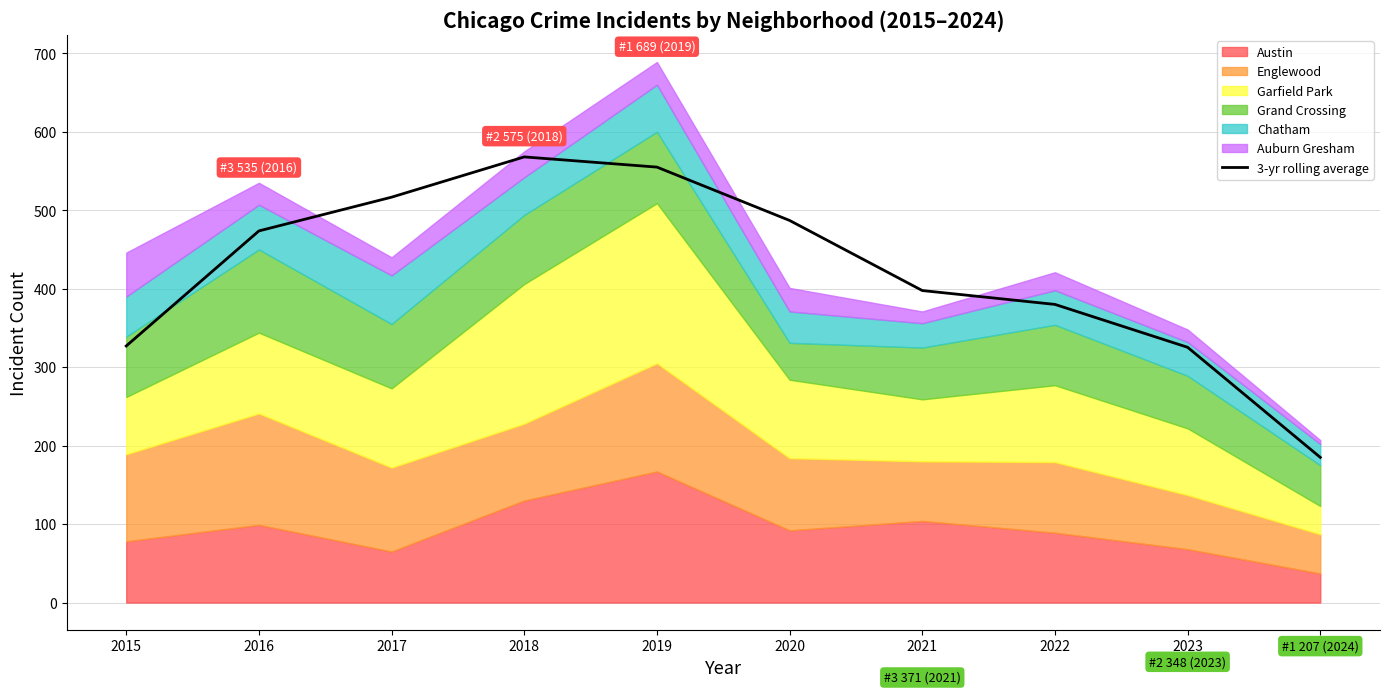

Where is the first local maximum?

2018